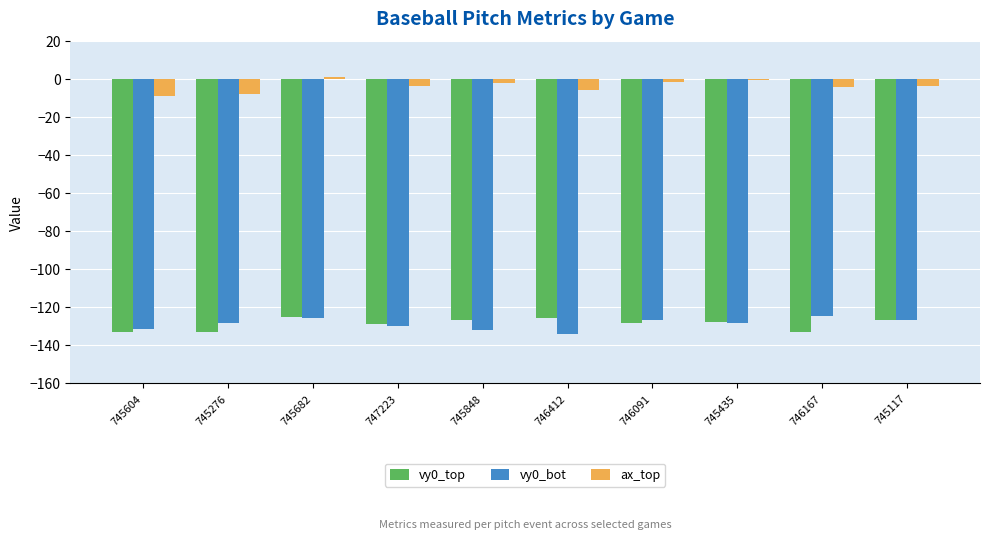

Is it true that vy0_bot equals -224.2 at 745276?

False